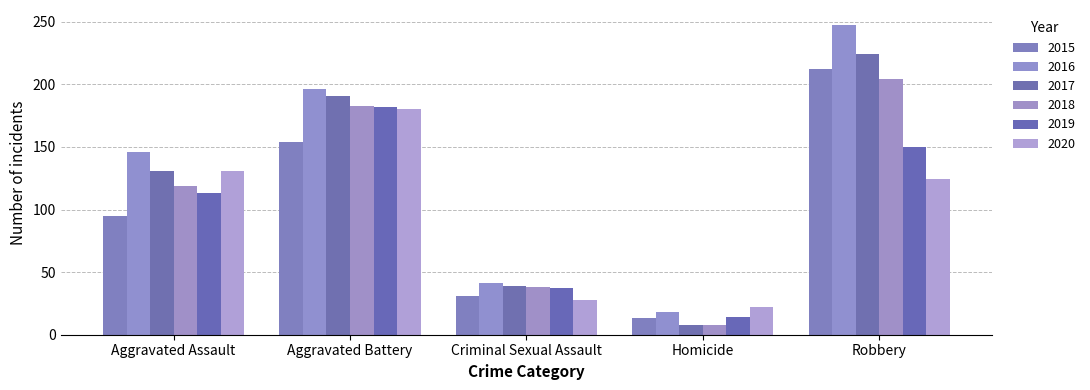

Between Aggravated Battery and Robbery, which series saw the biggest shift?

2015